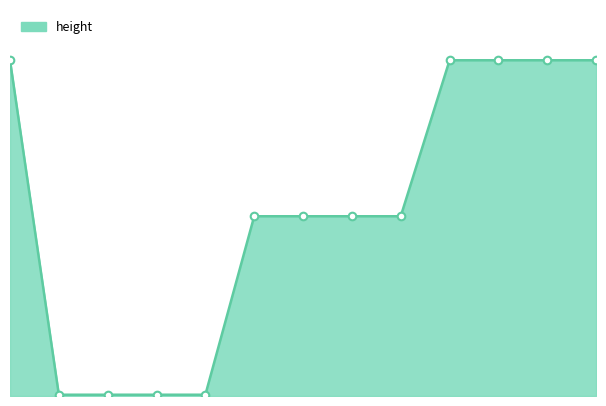

How many lines are shown in the chart?

1